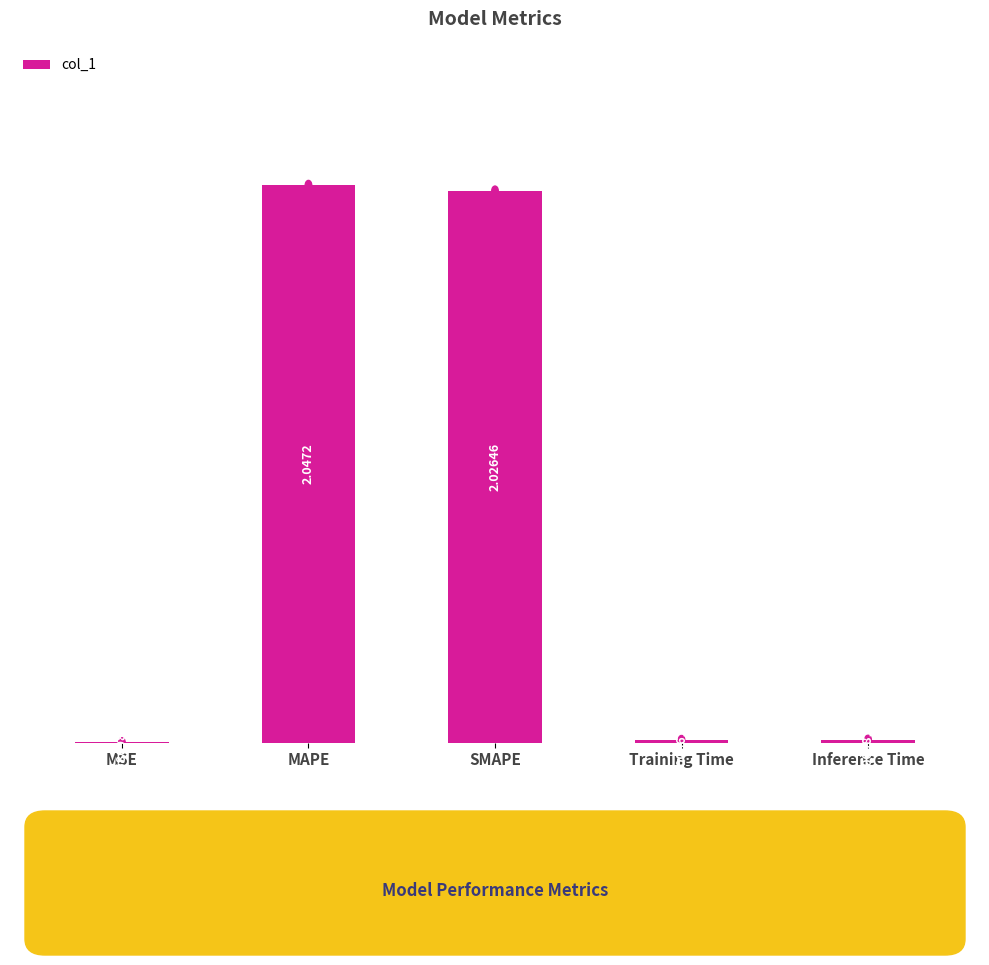

What is the sum of all values?

4.1